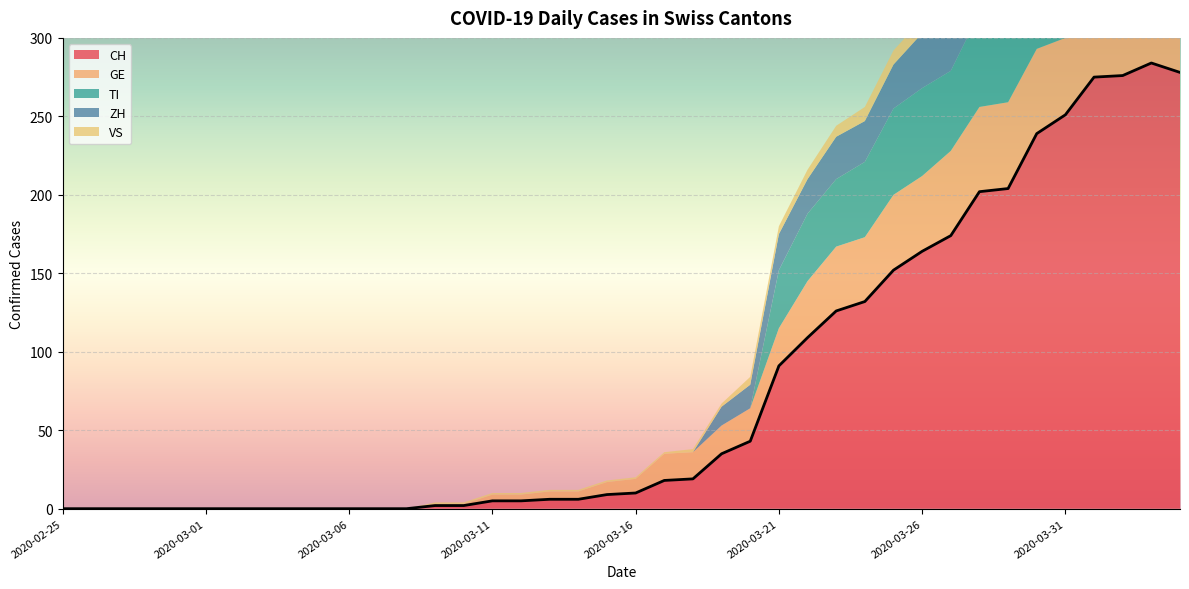

Reading right to left, list all the values displayed in this chart.

CH: 2020-04-04=278	2020-04-03=284	2020-04-02=276	2020-04-01=275	2020-03-31=251	2020-03-30=239	2020-03-29=204	2020-03-28=202	2020-03-27=174	2020-03-26=164	2020-03-25=152	2020-03-24=132	2020-03-23=126	2020-03-22=109	2020-03-21=91	2020-03-20=43	2020-03-19=35	2020-03-18=19	2020-03-17=18	2020-03-16=10	2020-03-15=9	2020-03-14=6	2020-03-13=6	2020-03-12=5	2020-03-11=5	2020-03-10=2	2020-03-09=2	2020-03-08=0	2020-03-07=0	2020-03-06=0	2020-03-05=0	2020-03-04=0	2020-03-03=0	2020-03-02=0	2020-03-01=0	2020-02-29=0	2020-02-28=0	2020-02-27=0	2020-02-26=0	2020-02-25=0
GE: 2020-04-04=51	2020-04-03=58	2020-04-02=54	2020-04-01=58	2020-03-31=49	2020-03-30=54	2020-03-29=55	2020-03-28=54	2020-03-27=54	2020-03-26=48	2020-03-25=48	2020-03-24=41	2020-03-23=41	2020-03-22=36	2020-03-21=24	2020-03-20=21	2020-03-19=18	2020-03-18=17	2020-03-17=17	2020-03-16=9	2020-03-15=8	2020-03-14=5	2020-03-13=5	2020-03-12=4	2020-03-11=4	2020-03-10=1	2020-03-09=1	2020-03-08=0	2020-03-07=0	2020-03-06=0	2020-03-05=0	2020-03-04=0	2020-03-03=0	2020-03-02=0	2020-03-01=0	2020-02-29=0	2020-02-28=0	2020-02-27=0	2020-02-26=0	2020-02-25=0
VS: 2020-04-04=21	2020-04-03=23	2020-04-02=21	2020-04-01=18	2020-03-31=18	2020-03-30=16	2020-03-29=14	2020-03-28=15	2020-03-27=14	2020-03-26=9	2020-03-25=9	2020-03-24=9	2020-03-23=7	2020-03-22=6	2020-03-21=5	2020-03-20=5	2020-03-19=2	2020-03-18=2	2020-03-17=1	2020-03-16=1	2020-03-15=1	2020-03-14=1	2020-03-13=1	2020-03-12=1	2020-03-11=1	2020-03-10=1	2020-03-09=1	2020-03-08=0	2020-03-07=0	2020-03-06=0	2020-03-05=0	2020-03-04=0	2020-03-03=0	2020-03-02=0	2020-03-01=0	2020-02-29=0	2020-02-28=0	2020-02-27=0	2020-02-26=0	2020-02-25=0
TI: 2020-04-04=67	2020-04-03=67	2020-04-02=73	2020-04-01=72	2020-03-31=67	2020-03-30=61	2020-03-29=59	2020-03-28=60	2020-03-27=51	2020-03-26=56	2020-03-25=55	2020-03-24=48	2020-03-23=43	2020-03-22=43	2020-03-21=37	2020-03-20=0	2020-03-19=0	2020-03-18=0	2020-03-17=0	2020-03-16=0	2020-03-15=0	2020-03-14=0	2020-03-13=0	2020-03-12=0	2020-03-11=0	2020-03-10=0	2020-03-09=0	2020-03-08=0	2020-03-07=0	2020-03-06=0	2020-03-05=0	2020-03-04=0	2020-03-03=0	2020-03-02=0	2020-03-01=0	2020-02-29=0	2020-02-28=0	2020-02-27=0	2020-02-26=0	2020-02-25=0
ZH: 2020-04-04=59	2020-04-03=57	2020-04-02=53	2020-04-01=54	2020-03-31=50	2020-03-30=46	2020-03-29=46	2020-03-28=42	2020-03-27=38	2020-03-26=35	2020-03-25=28	2020-03-24=26	2020-03-23=27	2020-03-22=22	2020-03-21=23	2020-03-20=15	2020-03-19=12	2020-03-18=0	2020-03-17=0	2020-03-16=0	2020-03-15=0	2020-03-14=0	2020-03-13=0	2020-03-12=0	2020-03-11=0	2020-03-10=0	2020-03-09=0	2020-03-08=0	2020-03-07=0	2020-03-06=0	2020-03-05=0	2020-03-04=0	2020-03-03=0	2020-03-02=0	2020-03-01=0	2020-02-29=0	2020-02-28=0	2020-02-27=0	2020-02-26=0	2020-02-25=0